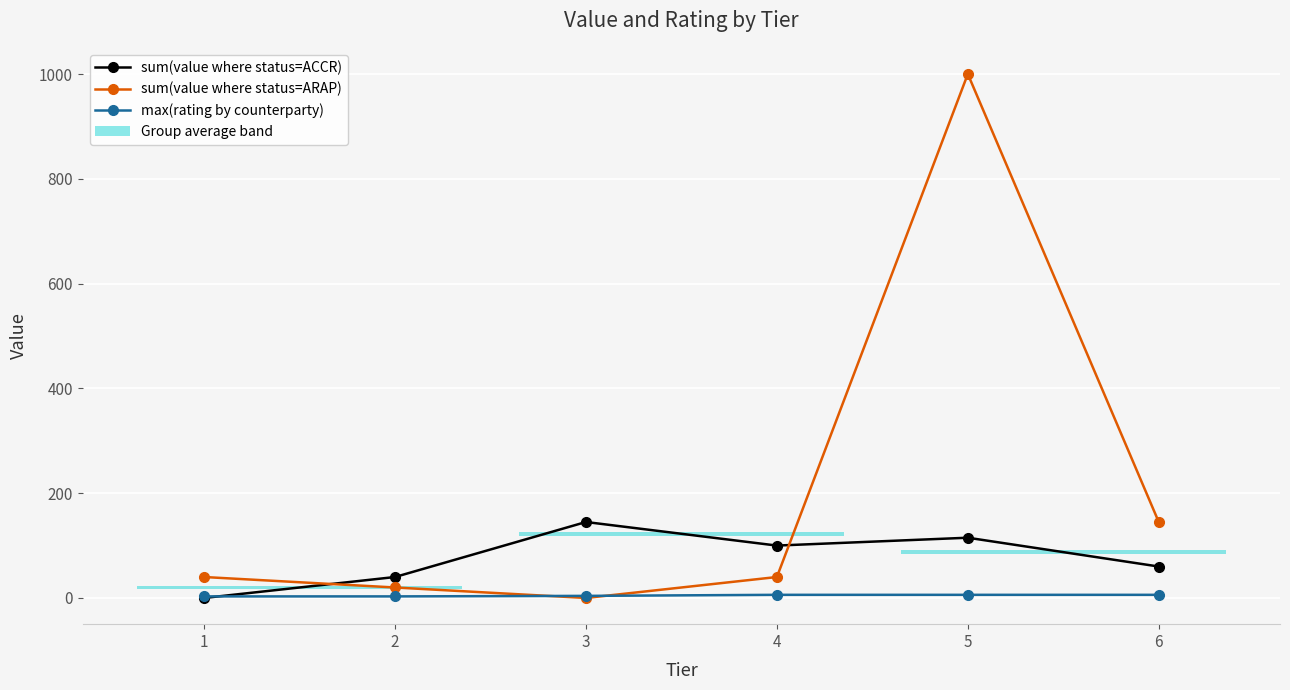

At how many categories does at least one series exceed 199?

1